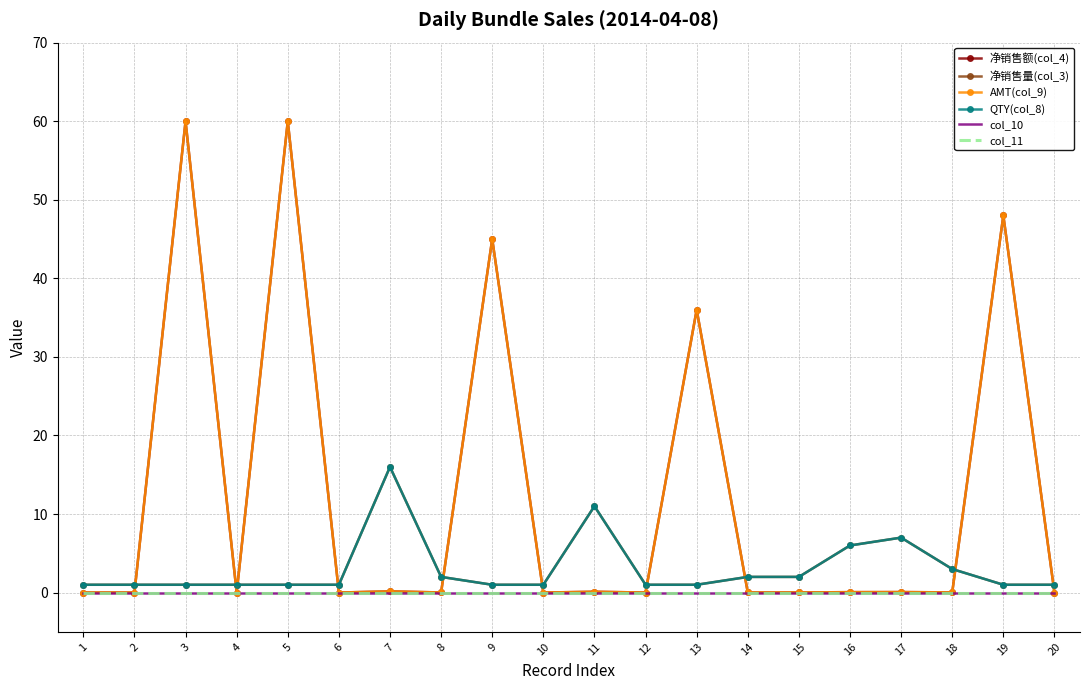

At which category does 净销售额(col_4) reach its first local peak?

3